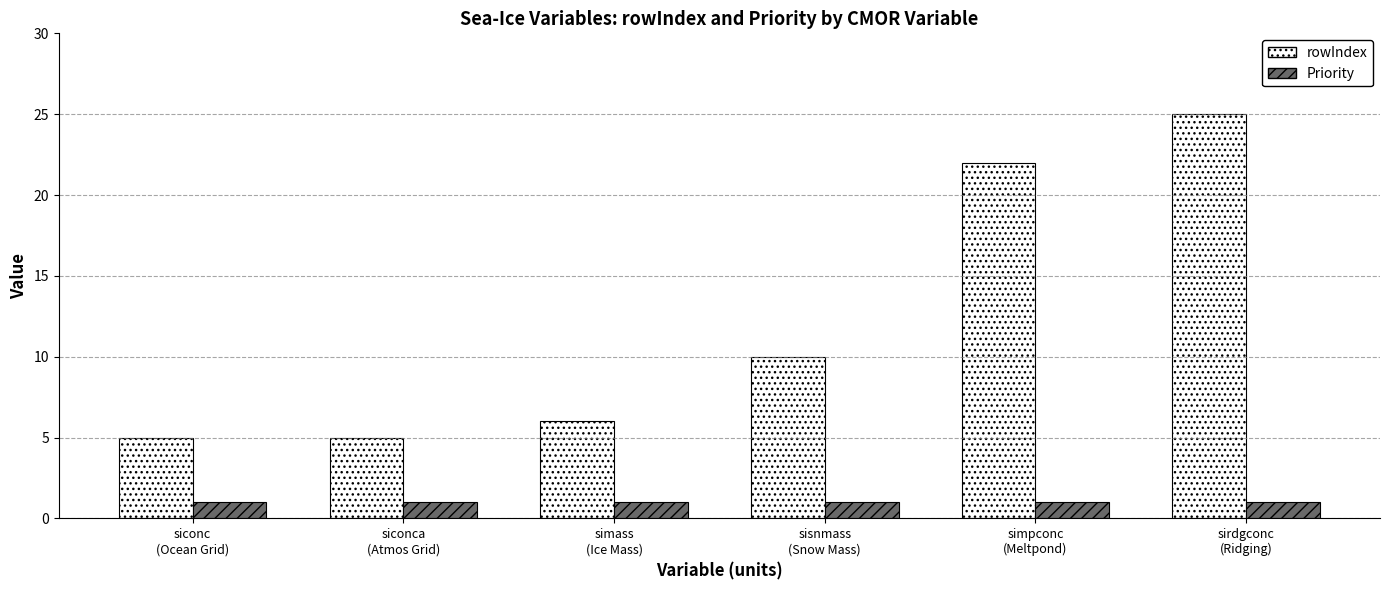

What is the label of the 5th bar from the left?

simpconc
(Meltpond)